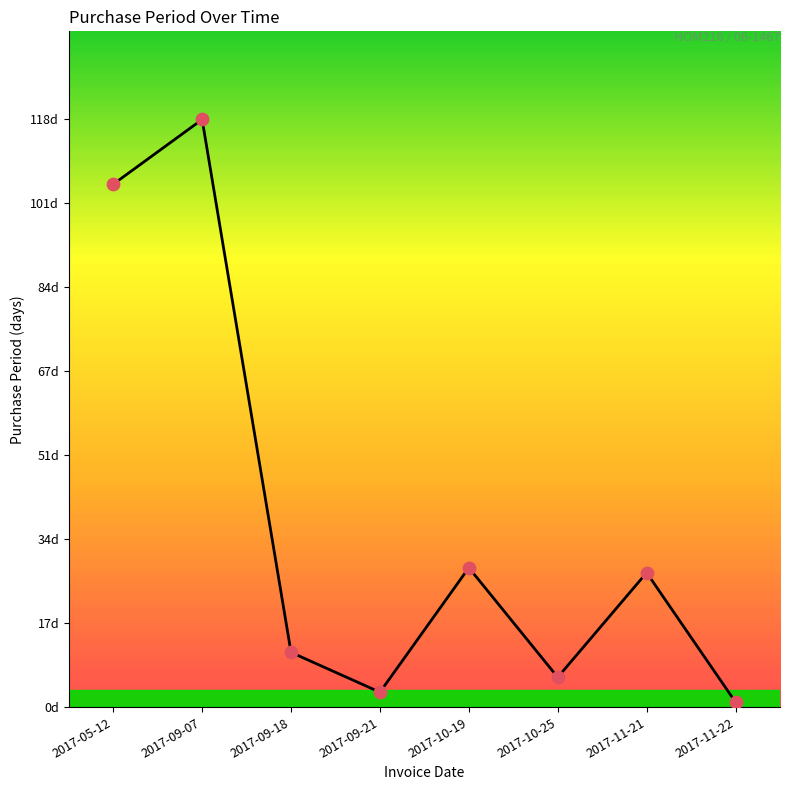

Approximately how many times larger is the value at 2017-09-07 compared to 2017-10-25?

19.7